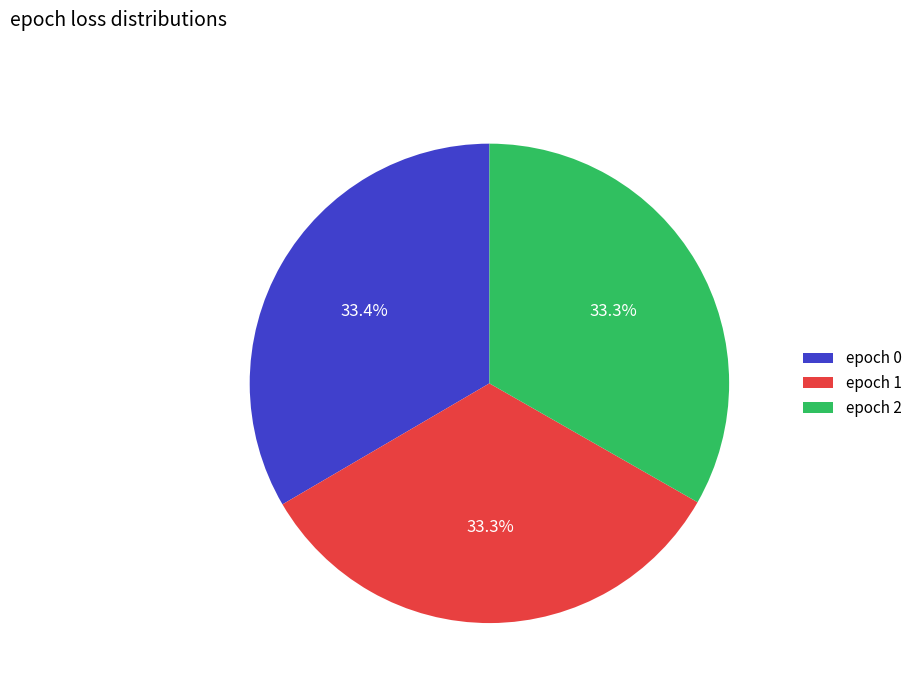

What portion of the pie excludes epoch 0?

66.6%